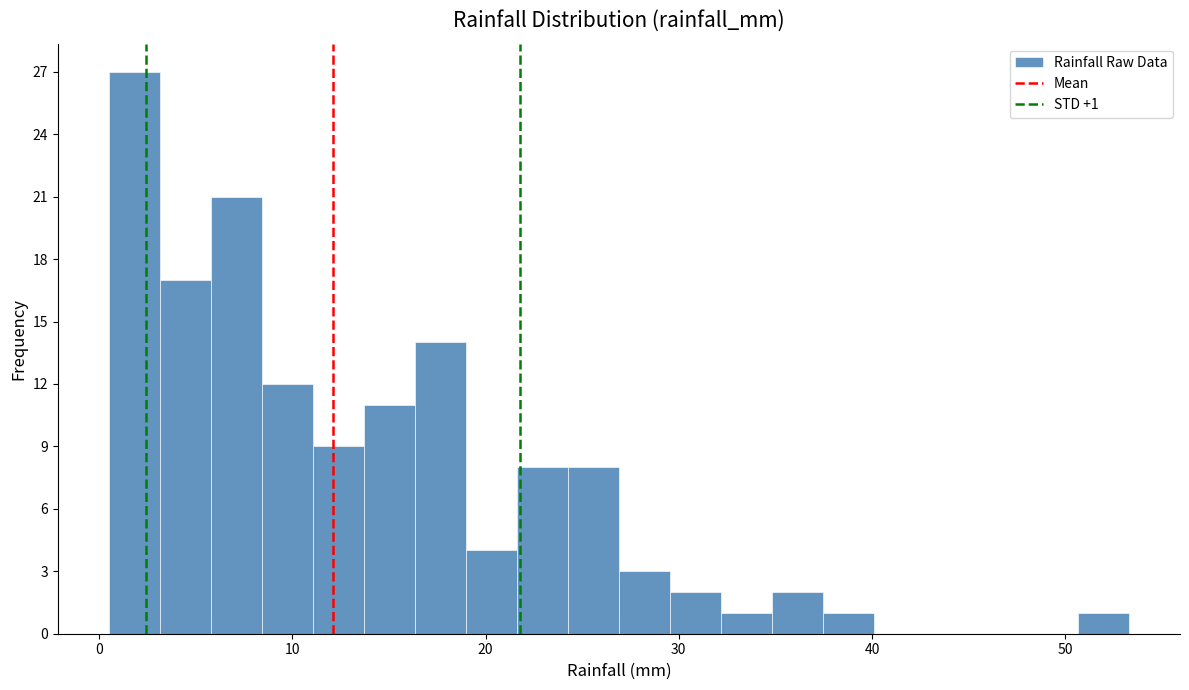

Around what value on the x-axis is the tallest bar? Give the approximate position of its centre, as read against the axis.

2